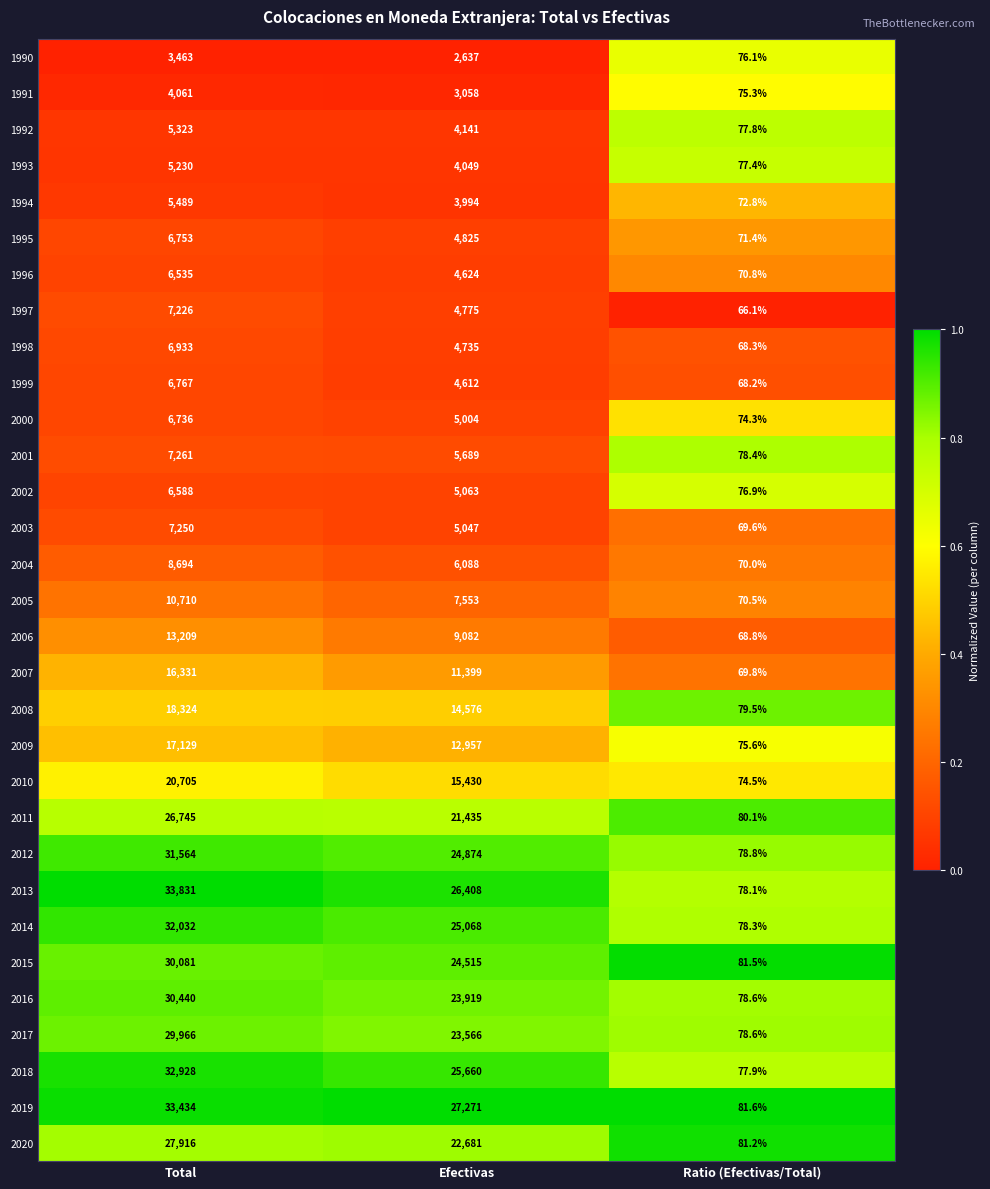

What is the approximate value of 2007 at Total?

16331.0